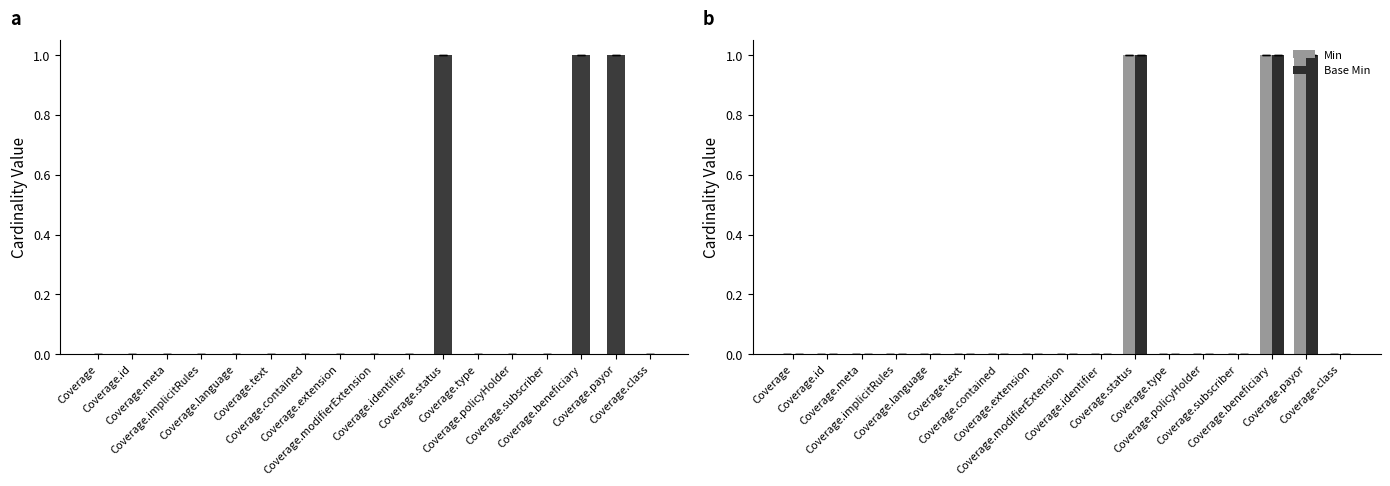

What is the maximum value for Min?

1